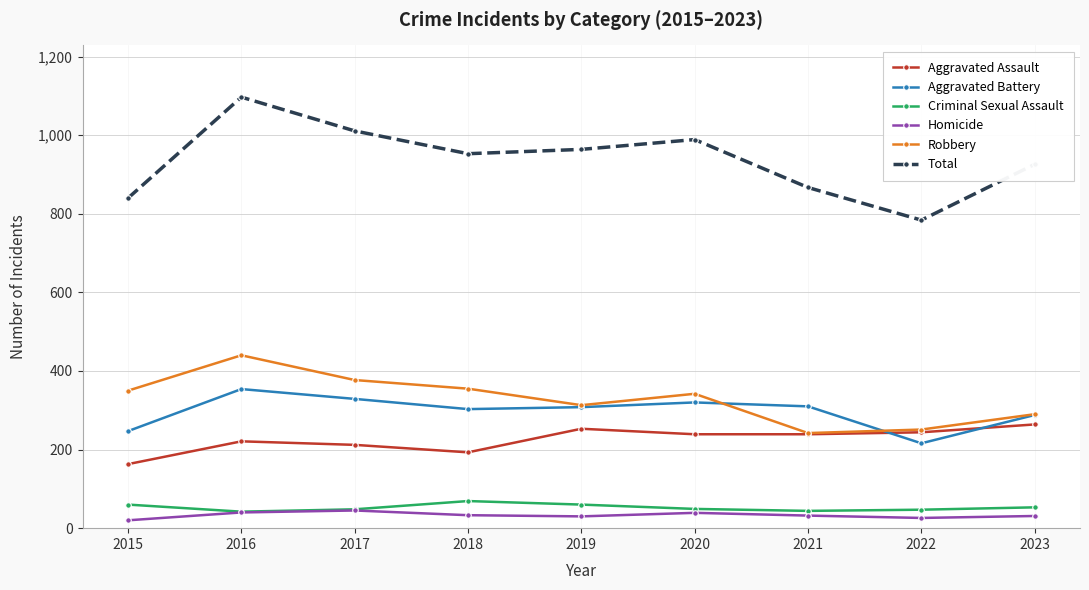

At how many categories does at least one series exceed 804?

8